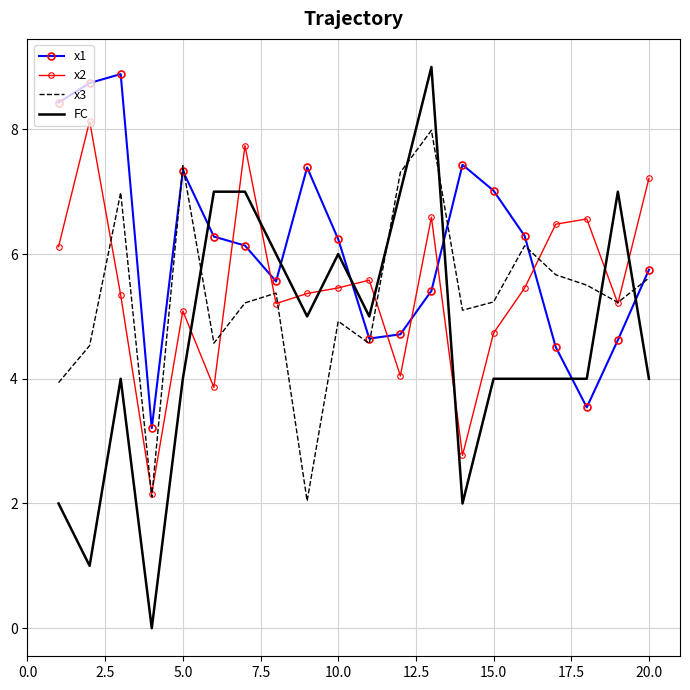

Which series has the largest range (max minus min)?

FC